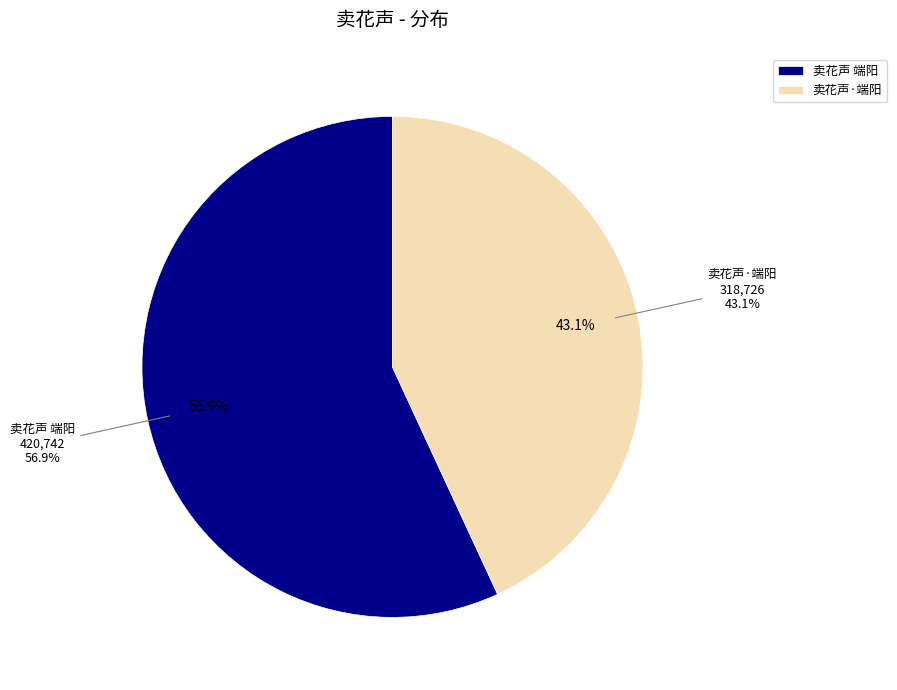

Which category has the biggest portion of the pie?

卖花声 端阳